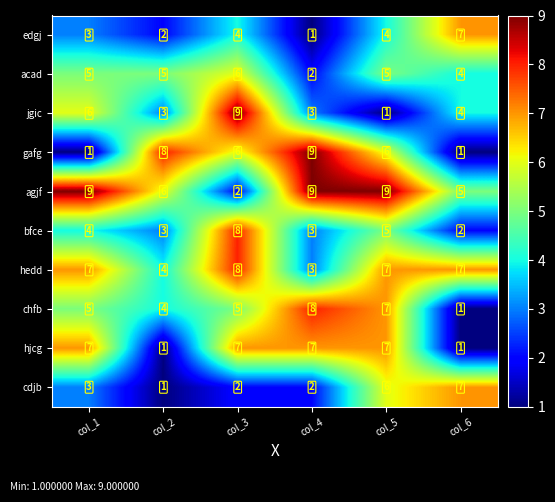

The gafg series shows 1 at col_6. True or false?

True